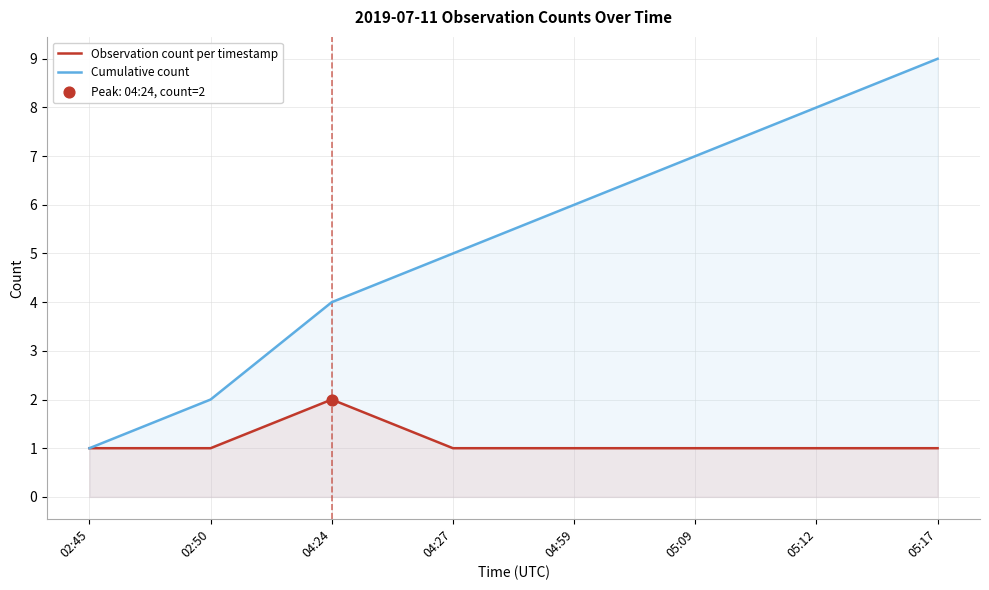

Which series has the widest spread of Y values?

Cumulative count